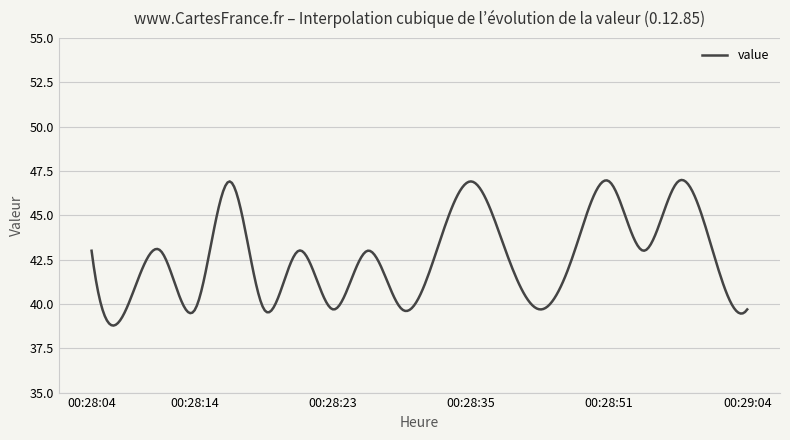

What is the minimum value shown in the chart?

38.8